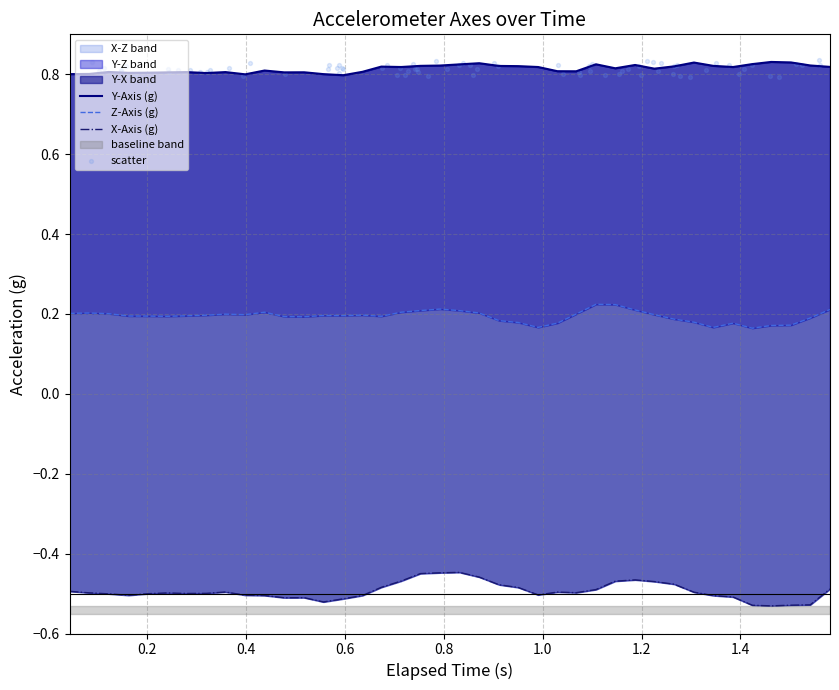

Which series has the widest spread of Y values?

x_axis